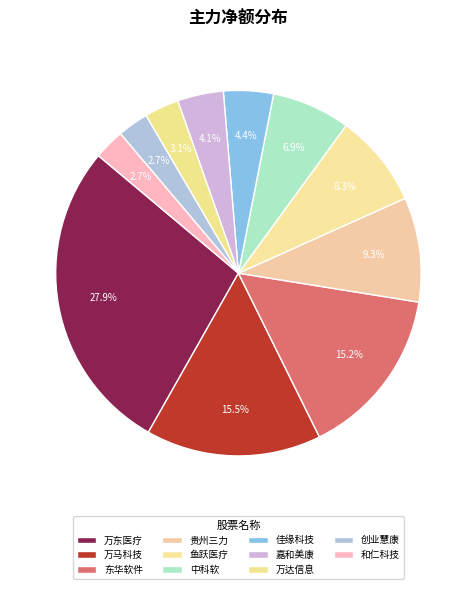

Do 鱼跃医疗 and 贵州三力 together represent more than half of the pie?

No